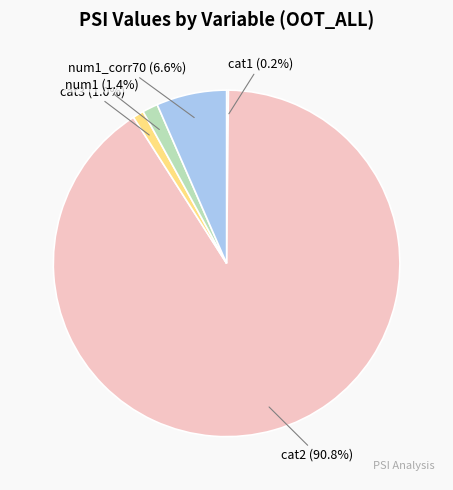

Is there any slice that represents more than half of the pie?

Yes